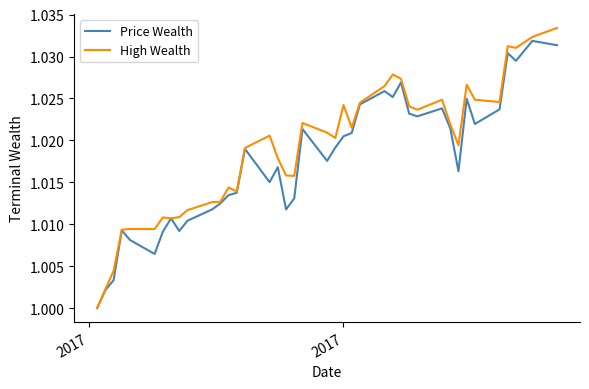

True or false: Price Wealth has more than 1 interior local peaks.

True